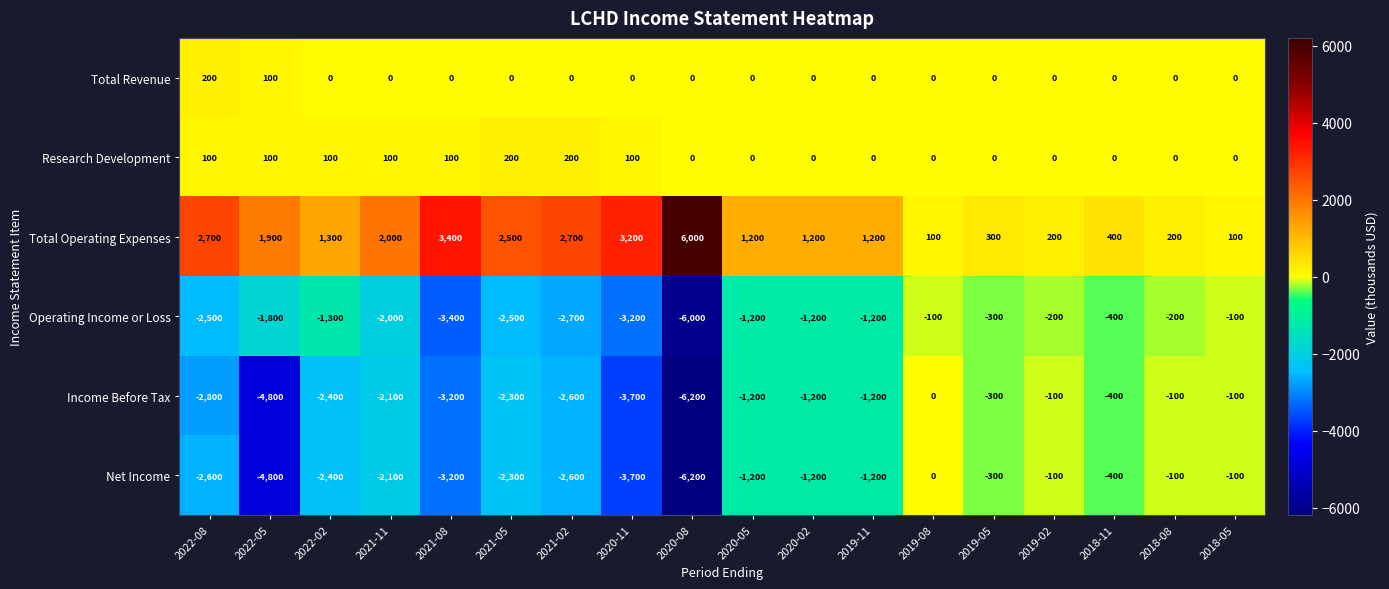

At which category does the chart reach its minimum across all series?

2020-08